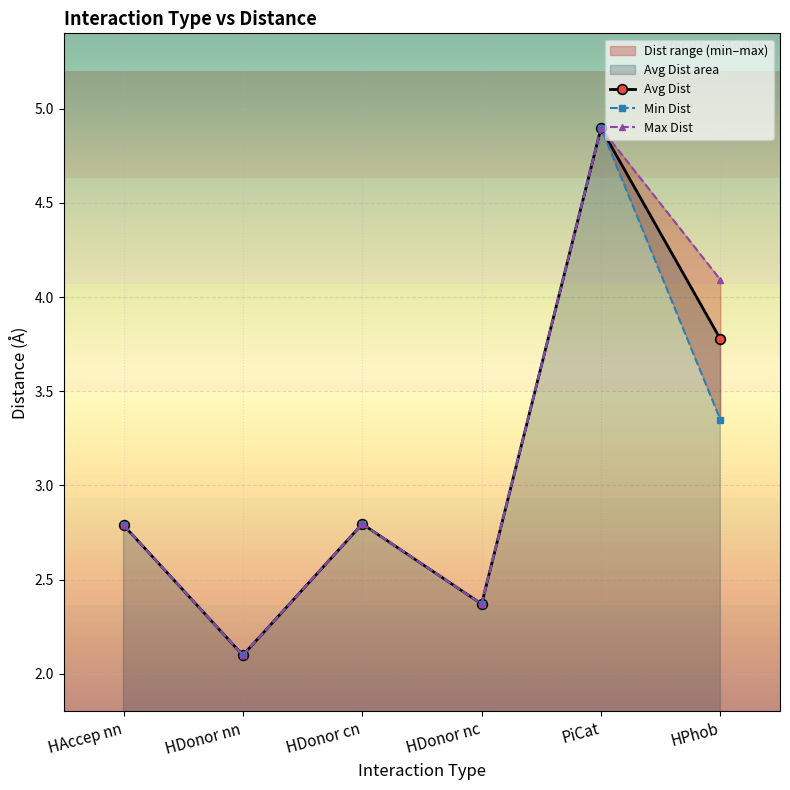

What is the label of the 6th point from the left?

HPhob